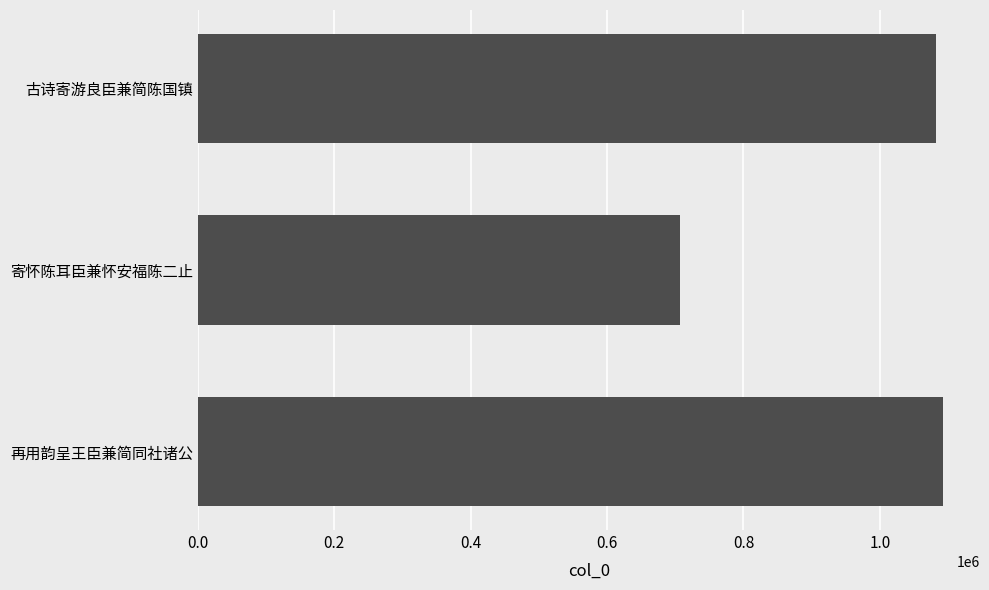

Does the chart contain any negative values?

No